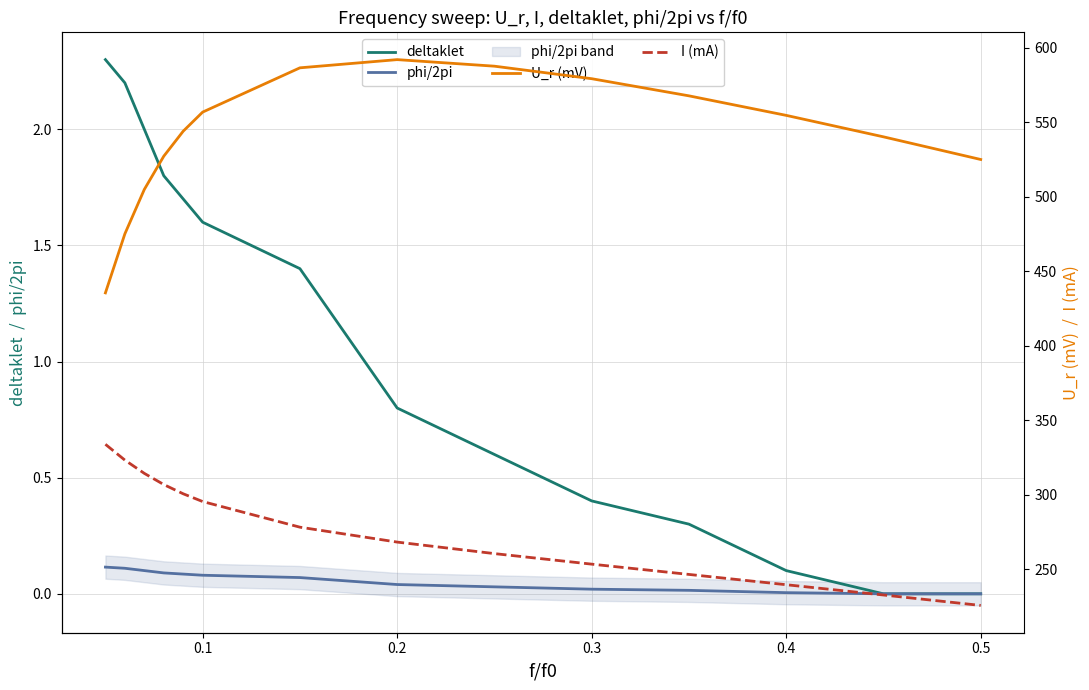

True or false: deltaklet has a value of 2.7 at 0.1.

False